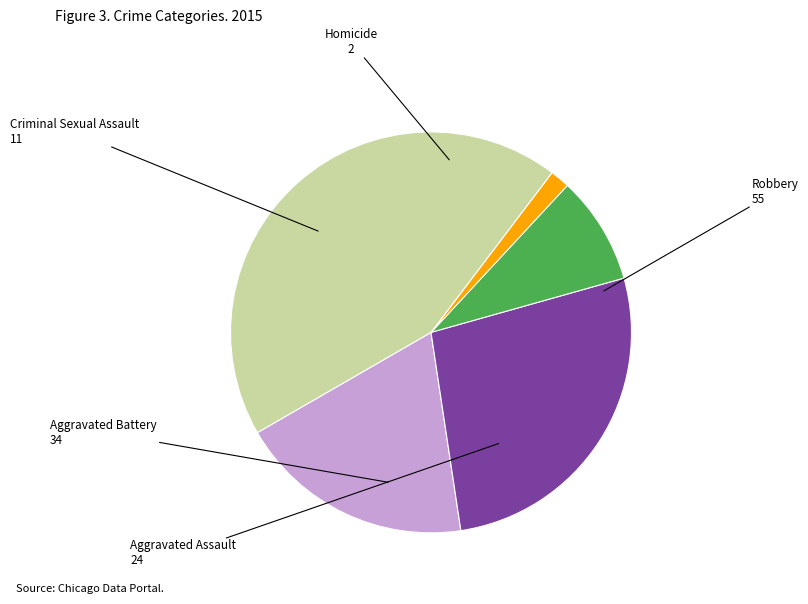

Do Aggravated Battery and Aggravated Assault together represent more than half of the pie?

No